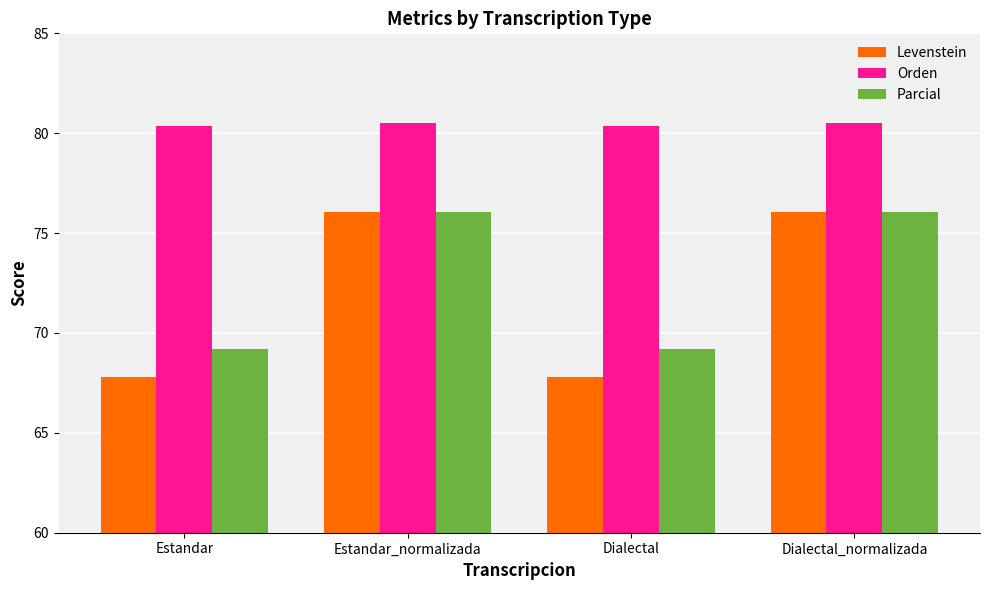

What are all the series names shown in the legend?

Levenstein, Orden, Parcial